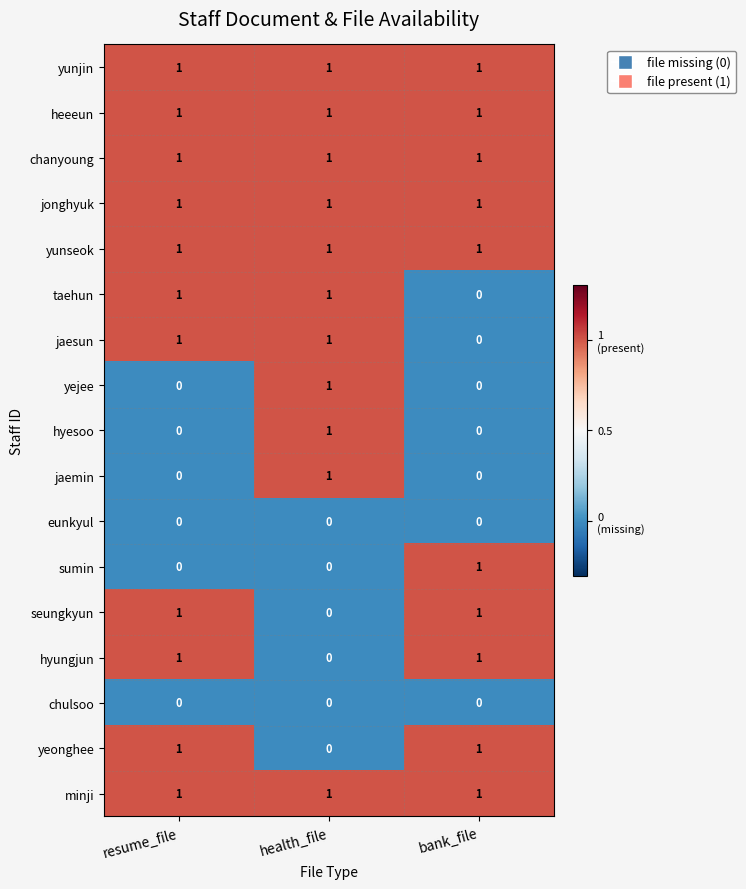

The value of eunkyul at health_file is 0. True or false?

True